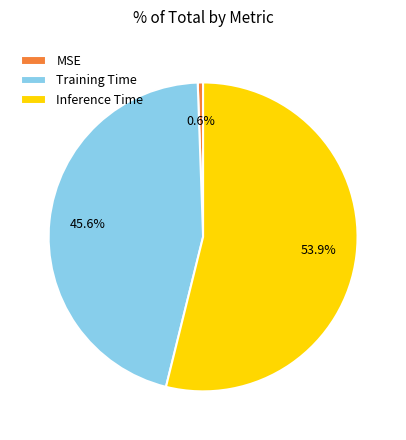

What is the total percentage of Inference Time and Training Time?

99.4%